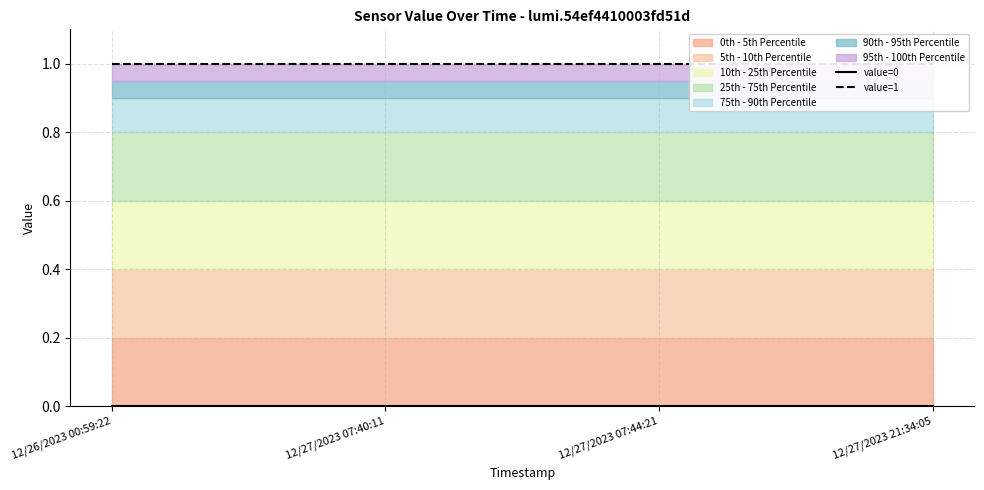

True or false: value=0 and value=1 intersect in this chart.

False